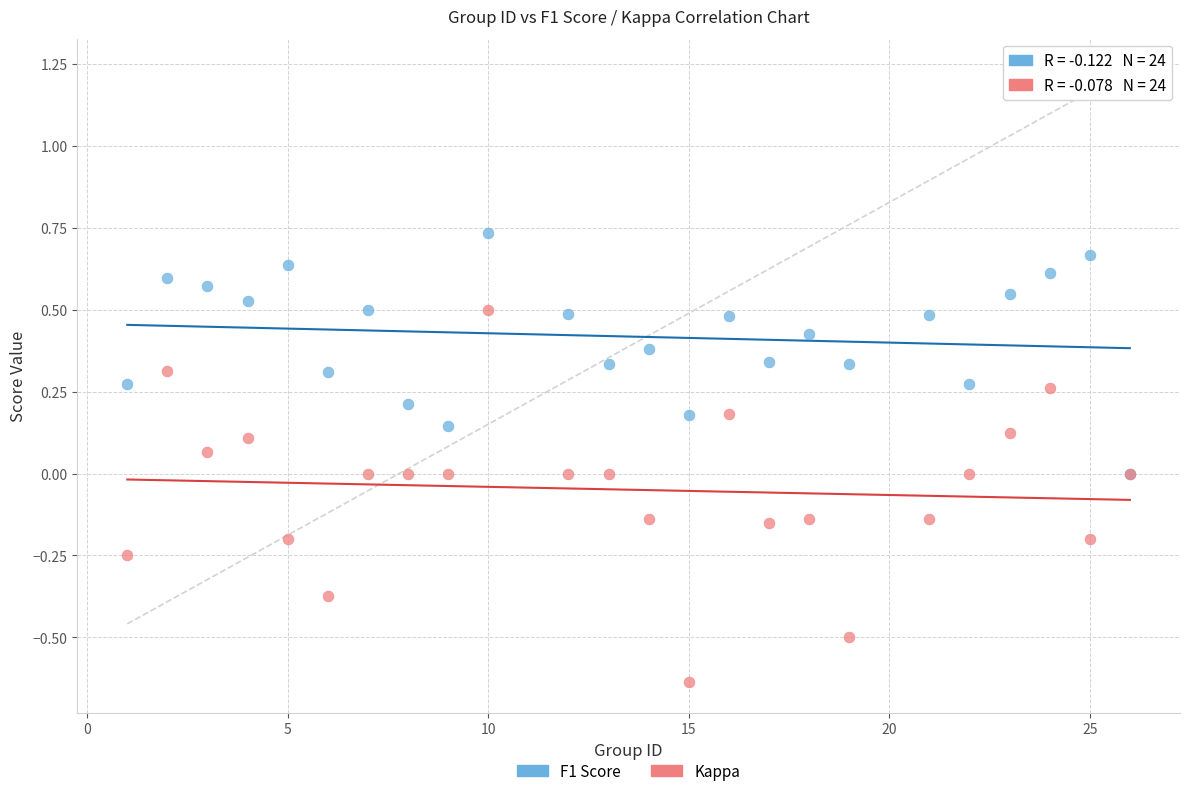

Which series contains the highest Y value?

F1 Score